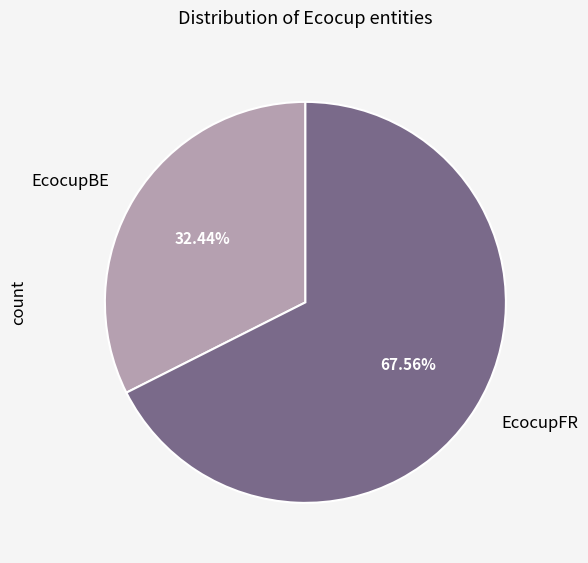

Which slice is the largest?

EcocupFR